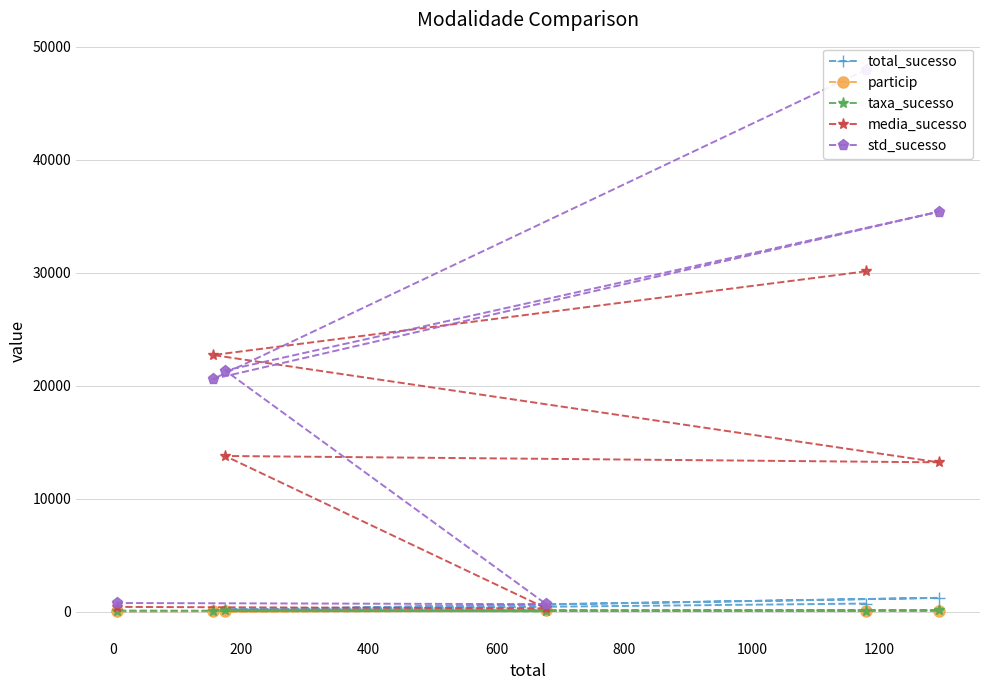

True or false: media_sucesso and total_sucesso cross at least once.

False